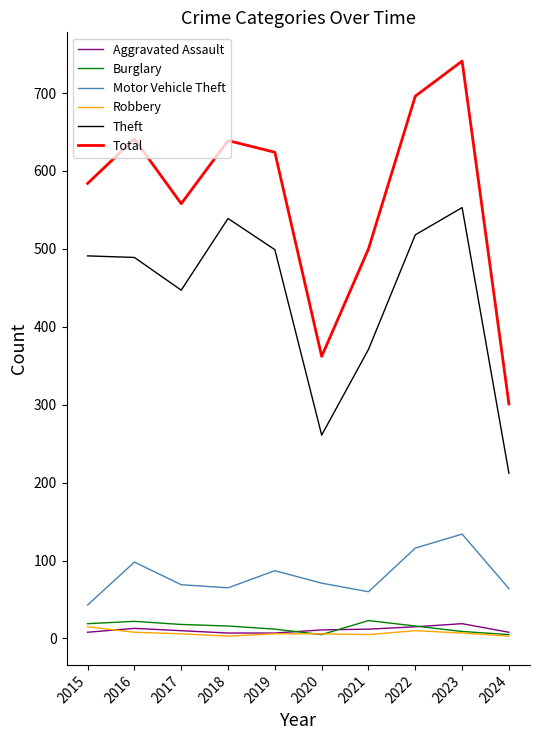

True or false: Robbery has more than 0 points higher than both neighbors.

True